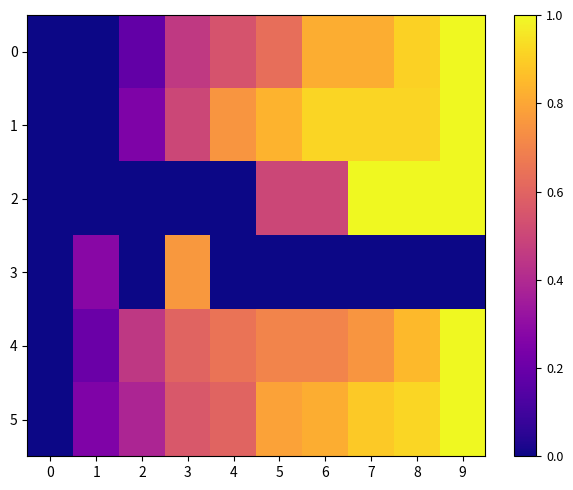

How many series are shown in this chart?

6